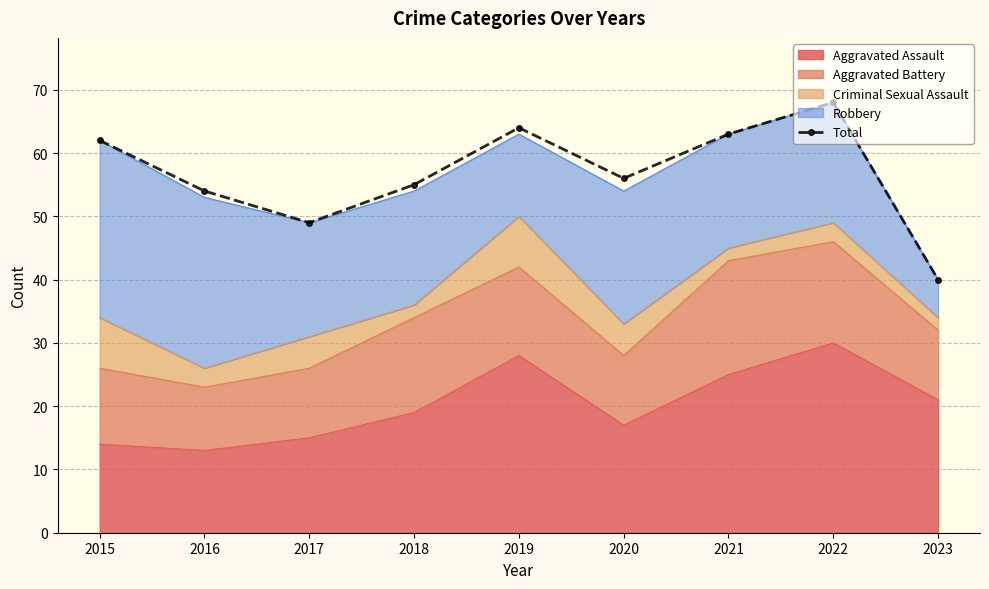

Reading left to right, what are all the values shown in this chart?

2015=62	2016=54	2017=49	2018=55	2019=64	2020=56	2021=63	2022=68	2023=40